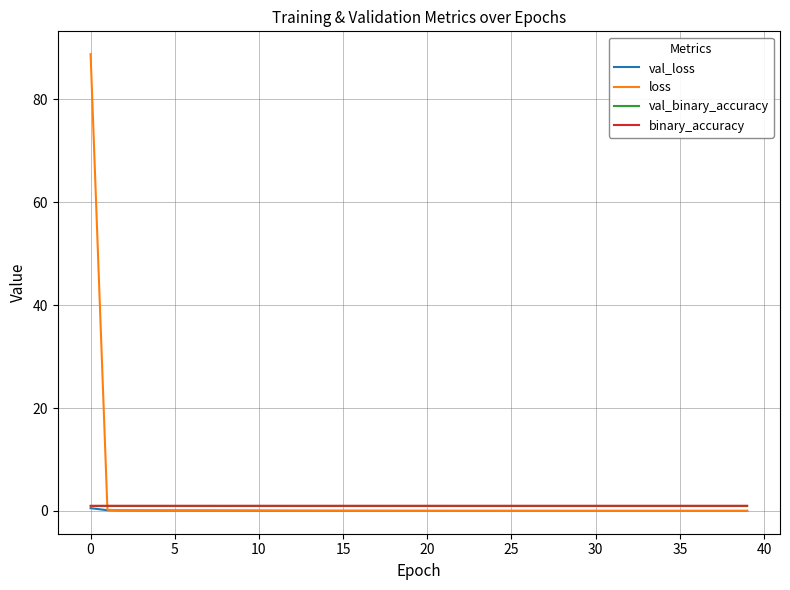

Which series has the widest spread of values?

loss